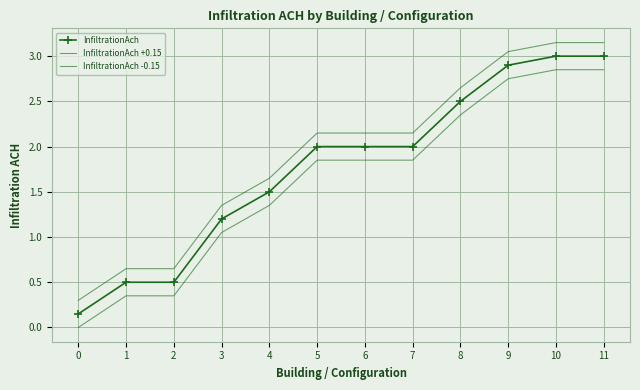

Which series has the largest total across all categories?

InfiltrationAch +0.15